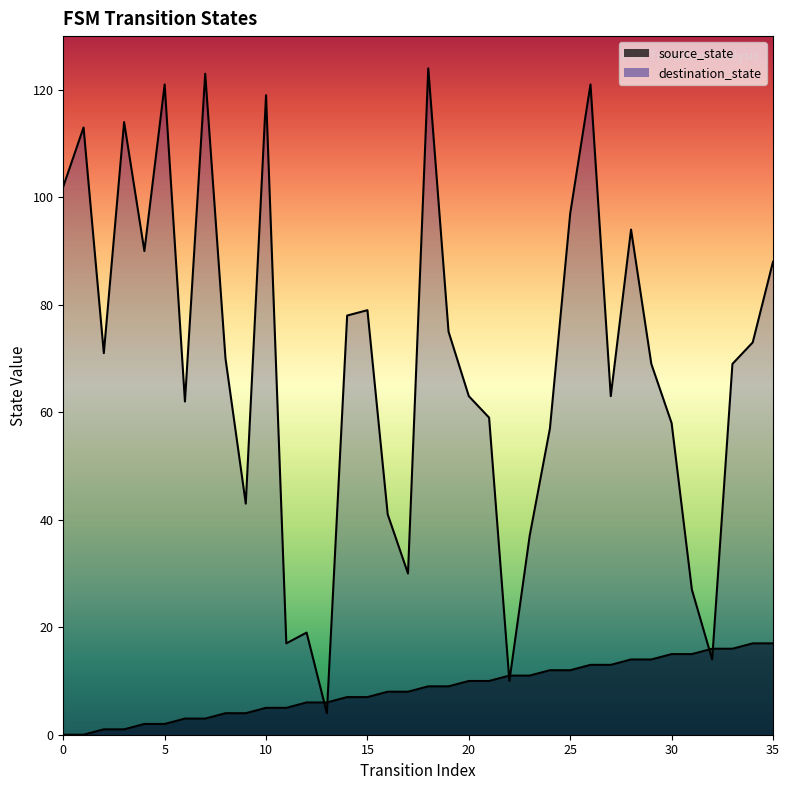

Reading right to left, what are all the values shown in this chart?

source_state: 17	17	16	16	15	15	14	14	13	13	12	12	11	11	10	10	9	9	8	8	7	7	6	6	5	5	4	4	3	3	2	2	1	1	0	0
destination_state: 88	73	69	14	27	58	69	94	63	121	97	57	37	10	59	63	75	124	30	41	79	78	4	19	17	119	43	70	123	62	121	90	114	71	113	102